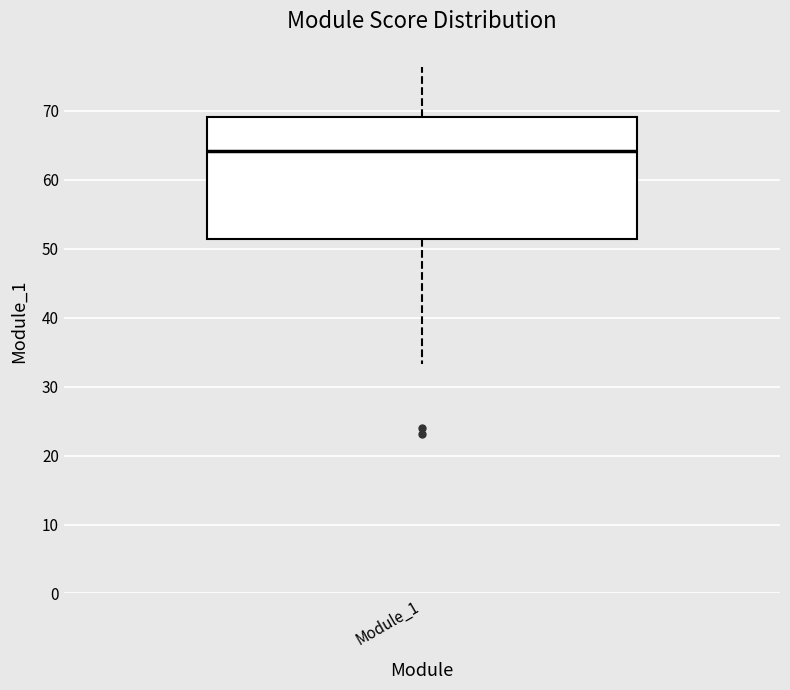

Transcribe this box plot: give where the median line is, the range the box spans, and where the two whiskers end, as read against the y-axis. The values are not printed on the chart, so give them approximately, as read against the axis.

median 64, box 51 to 69, whiskers 33 to 76